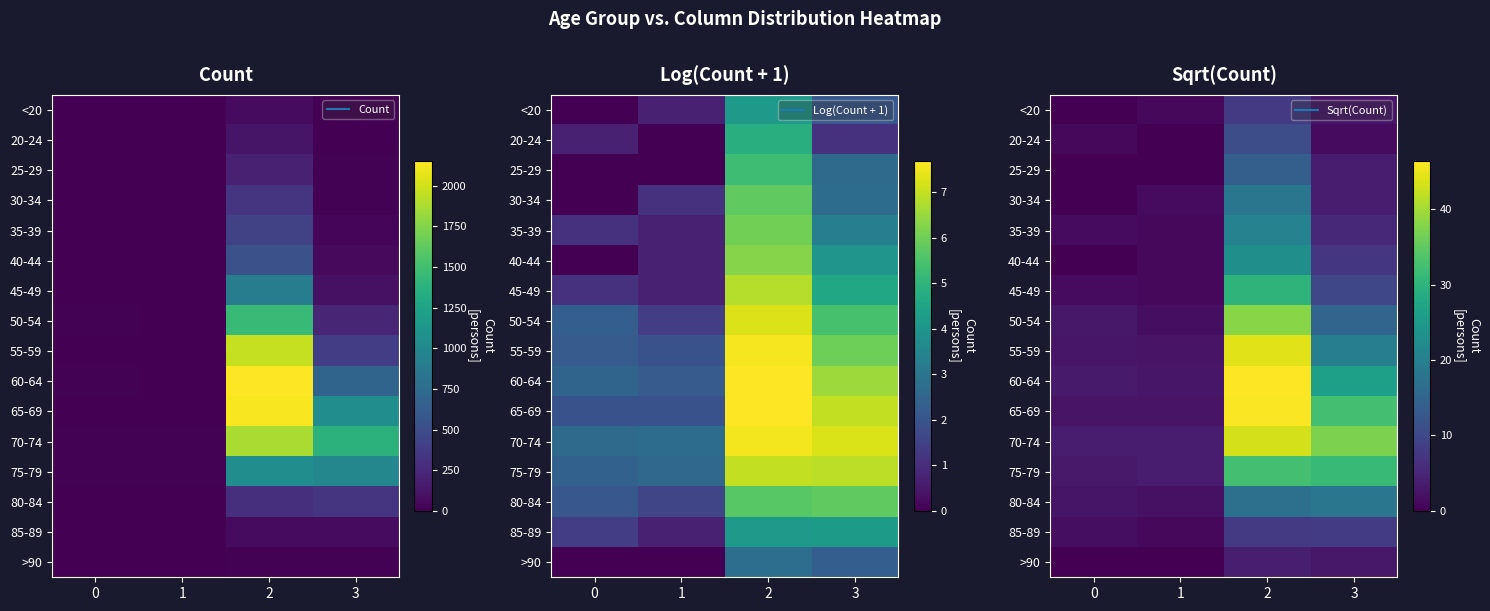

Which category has the highest value in the 75-79 series?

2